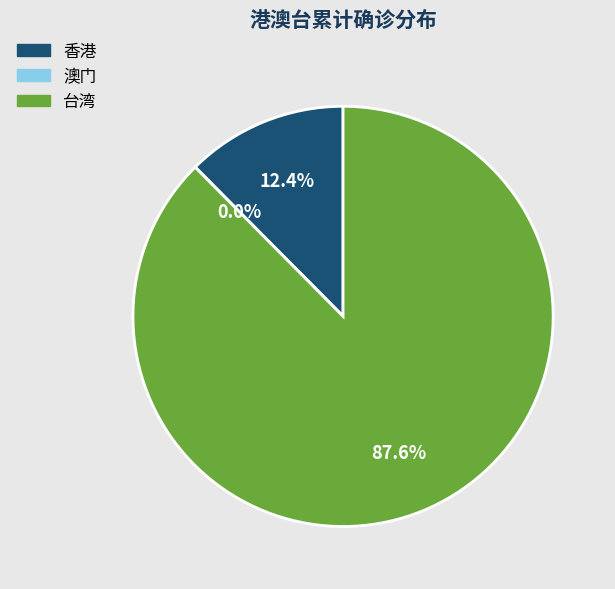

To the nearest percent, what is the difference between the largest and smallest slice percentages?

88%